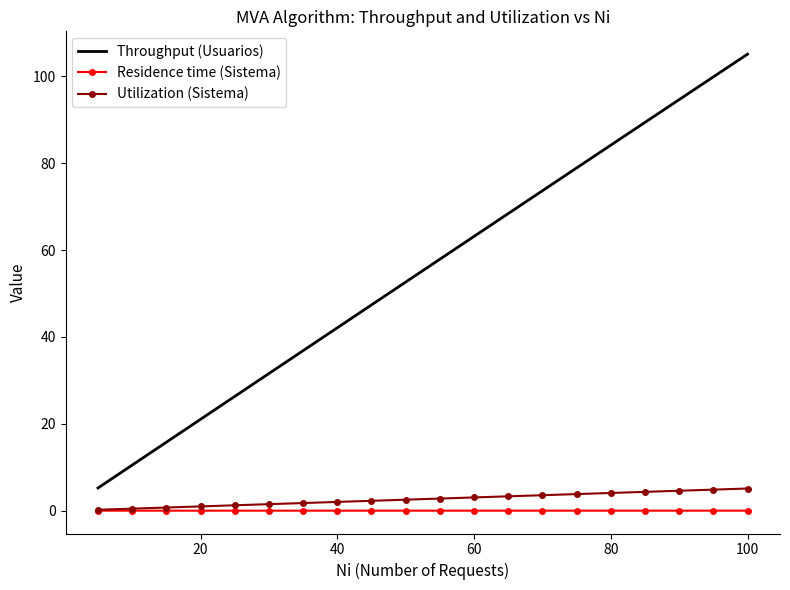

Which series has the largest range (max minus min)?

Throughput (Usuarios)